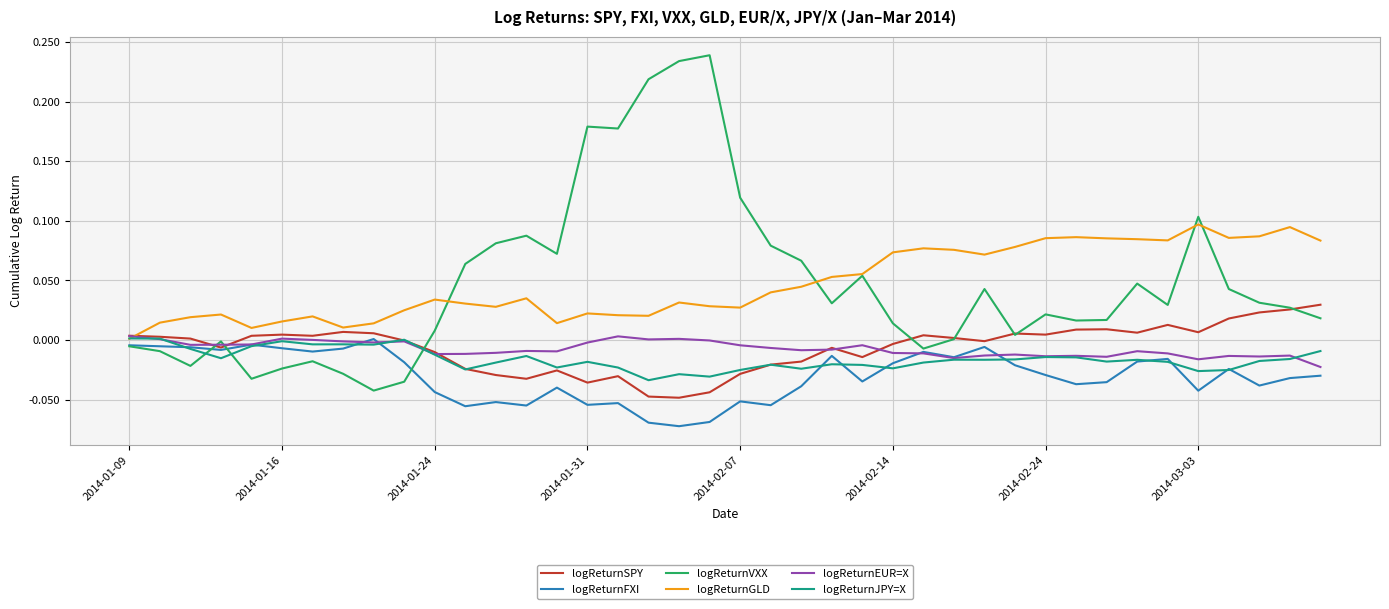

Which series has the largest range (max minus min)?

logReturnVXX